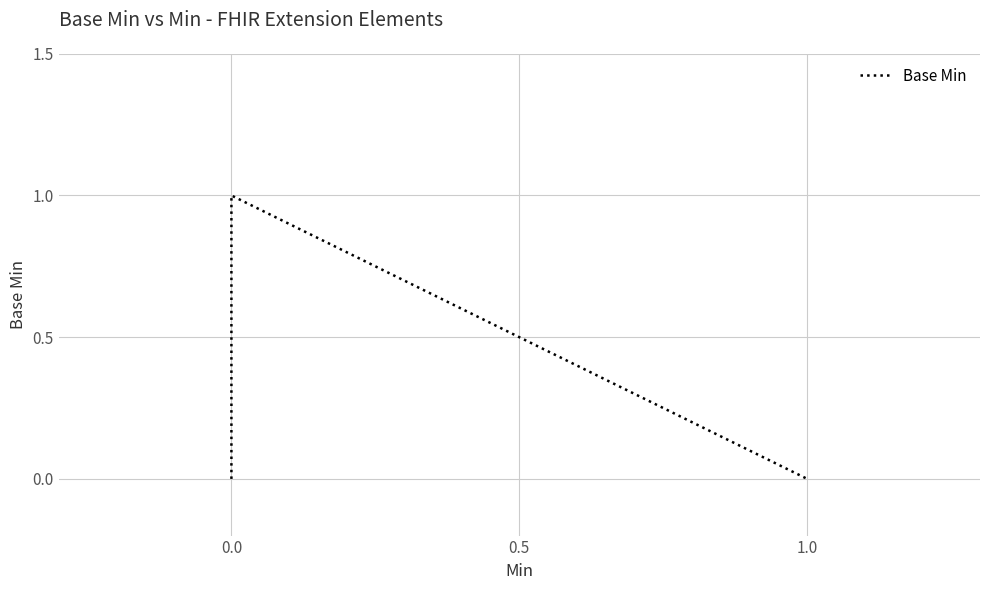

True or false: the data shows 0 at 0.0.

False